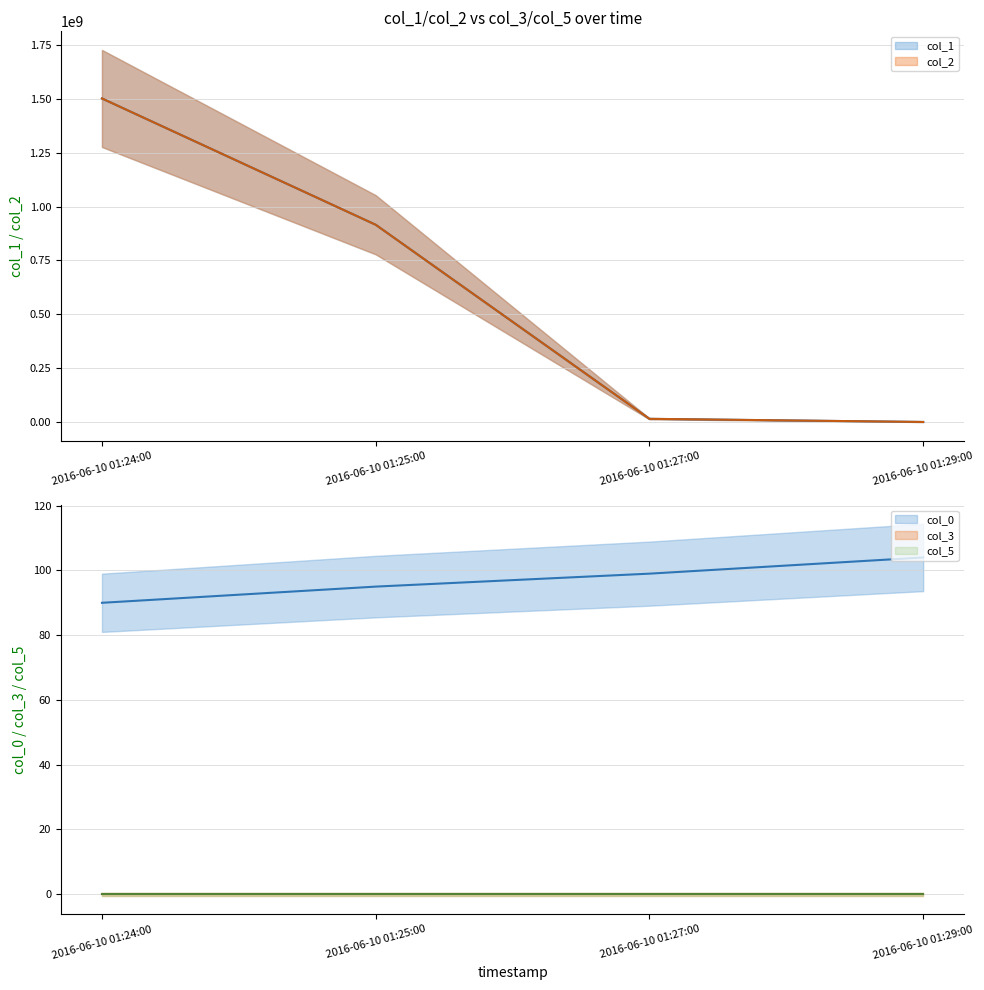

How many data points in col_0 are less than 99?

2